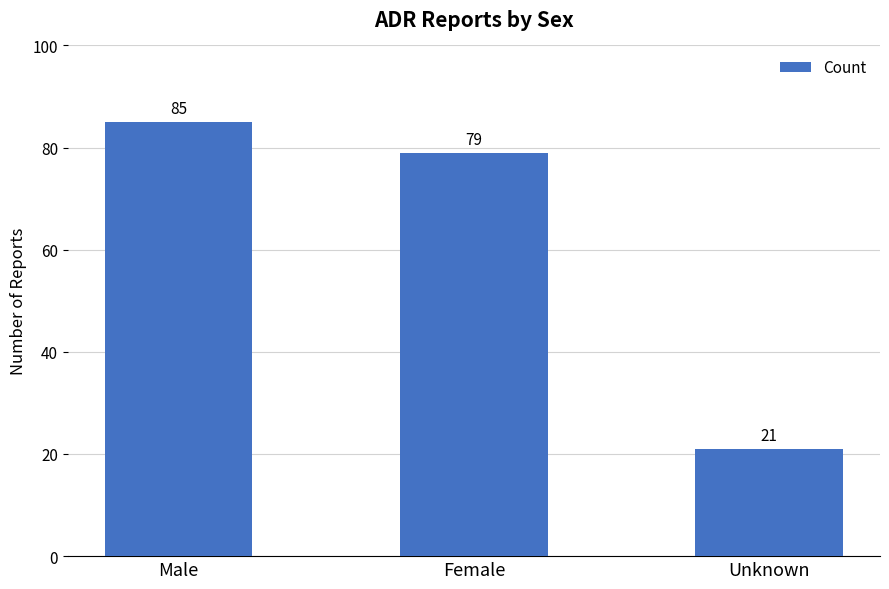

What position from the left is Female?

2